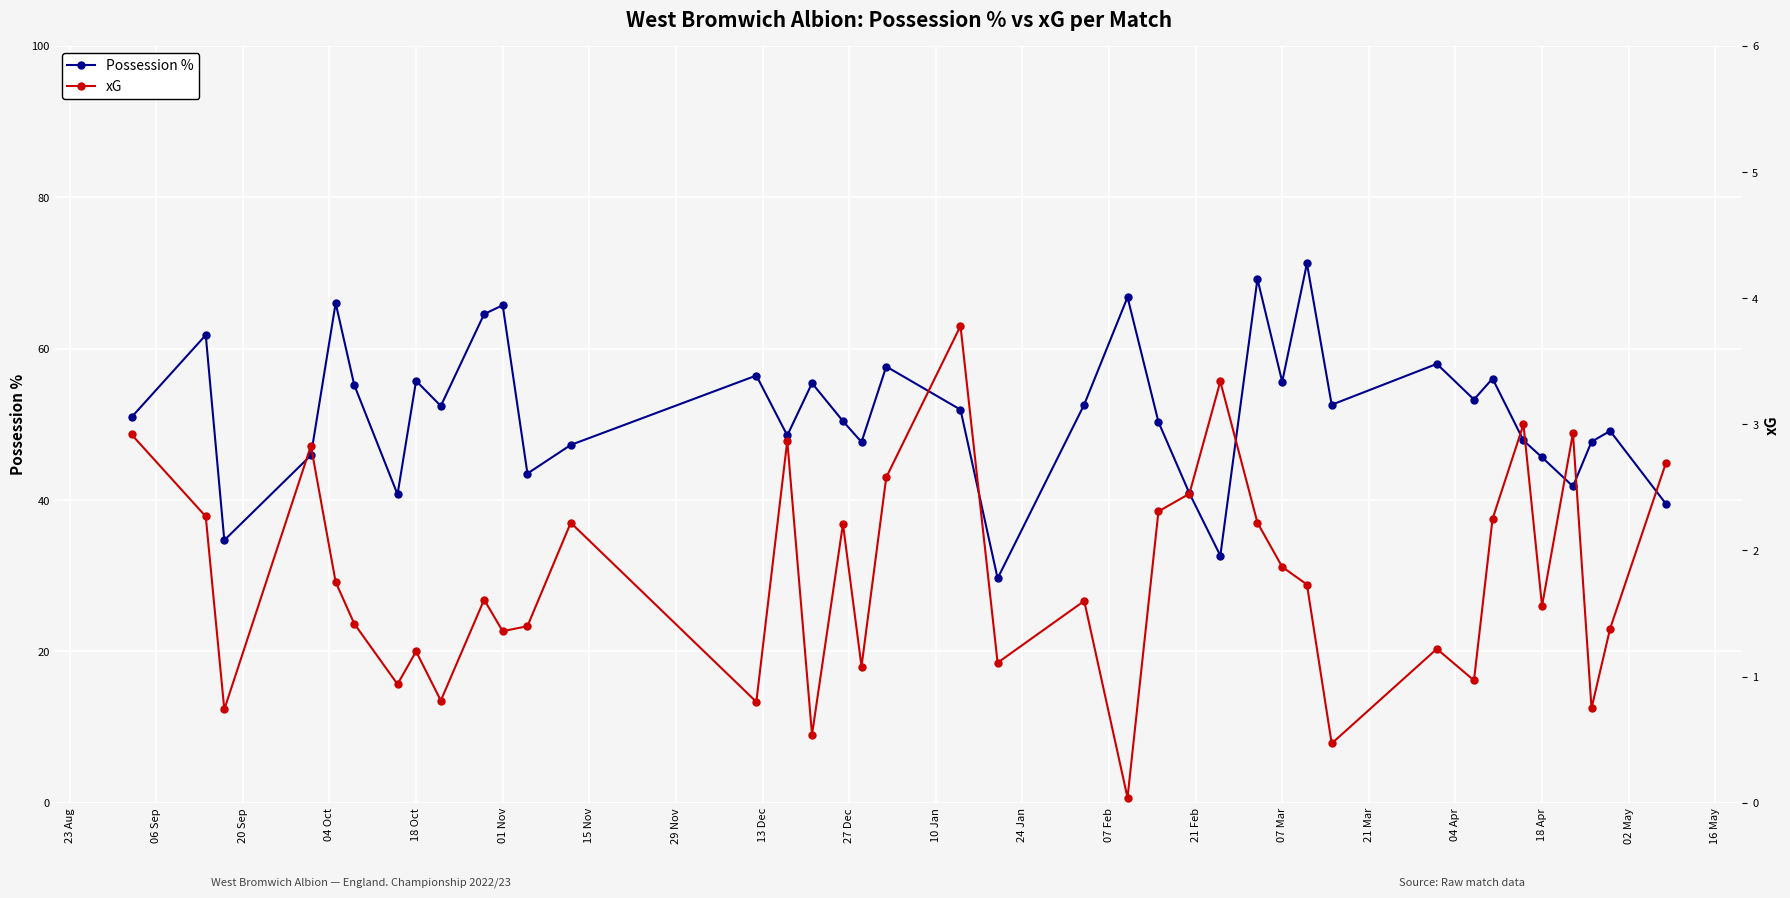

In Possession %, how many points are higher than both neighbors (excluding endpoints)?

13